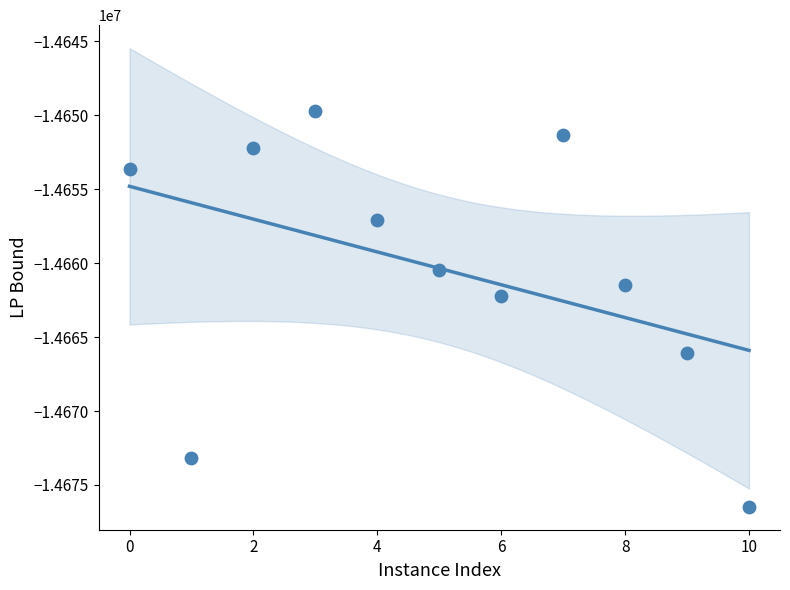

What is the range of Y values (max minus min)?

26795.1